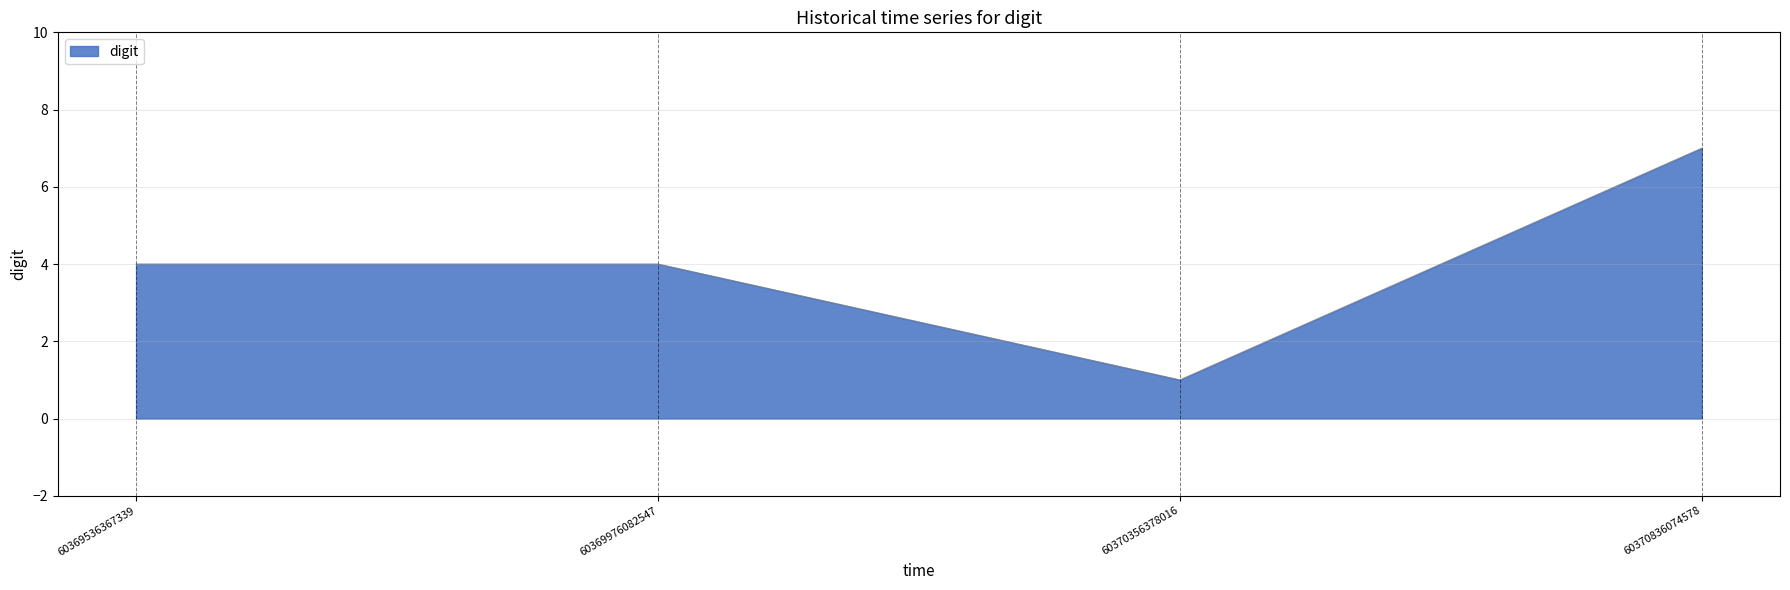

Reading right to left, extract all data points from this chart.

7	1	4	4